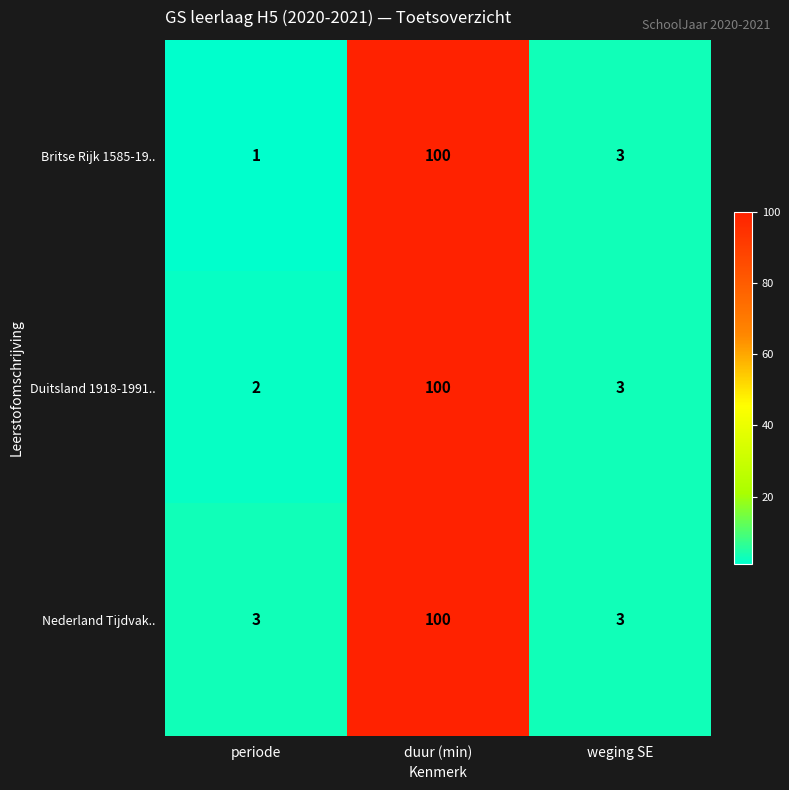

Reading left to right, extract all data points from this chart.

Britse Rijk 1585-19..: 1	100	3
Duitsland 1918-1991..: 2	100	3
Nederland Tijdvak..: 3	100	3